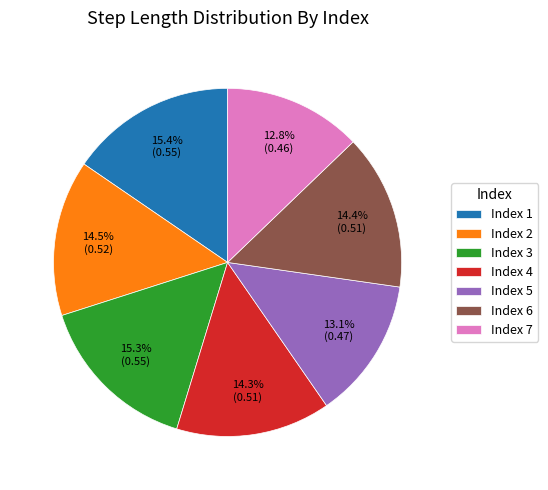

How much of the chart is everything except Index 3?

84.7%